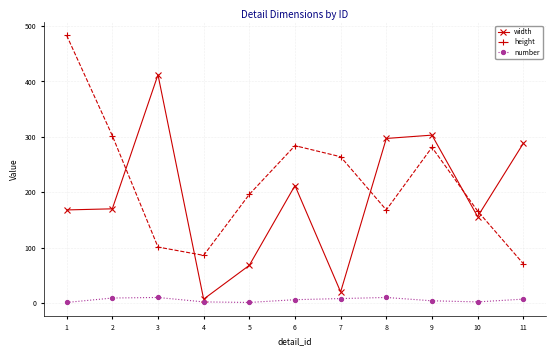

True or false: width and number cross at least once.

False